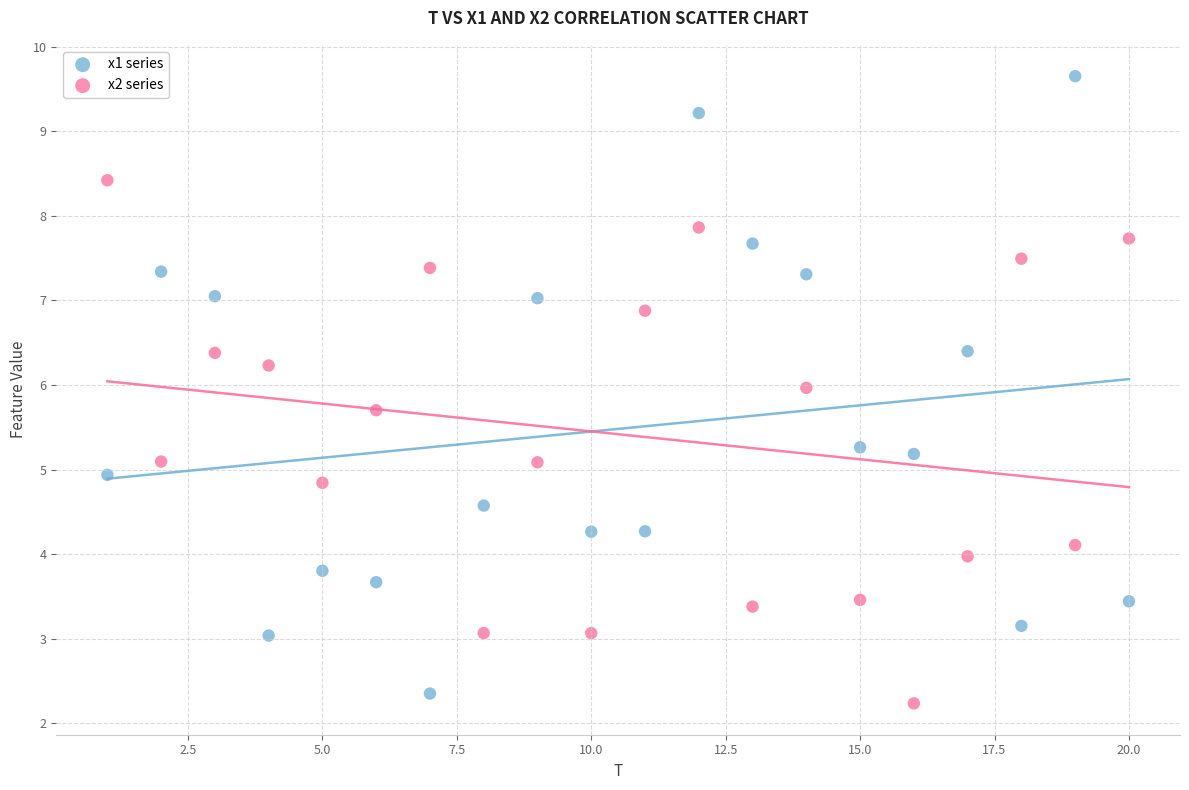

Which series reaches the maximum Y coordinate?

x1 series